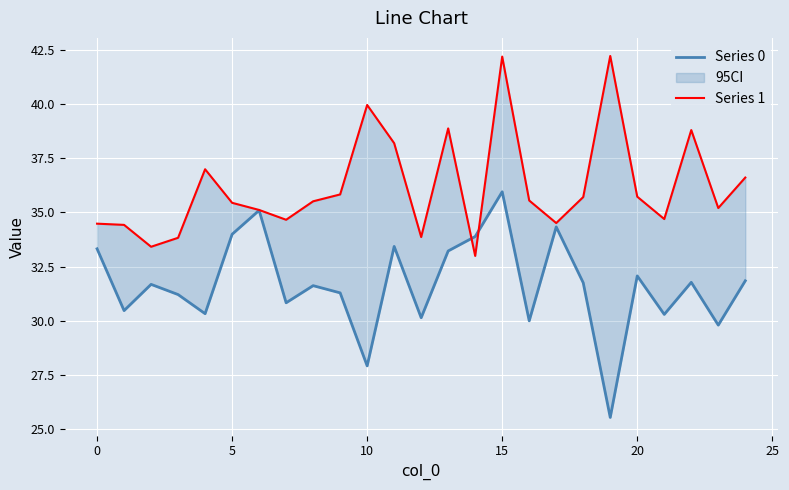

How many interior local valleys does the Series 0 series have?

9